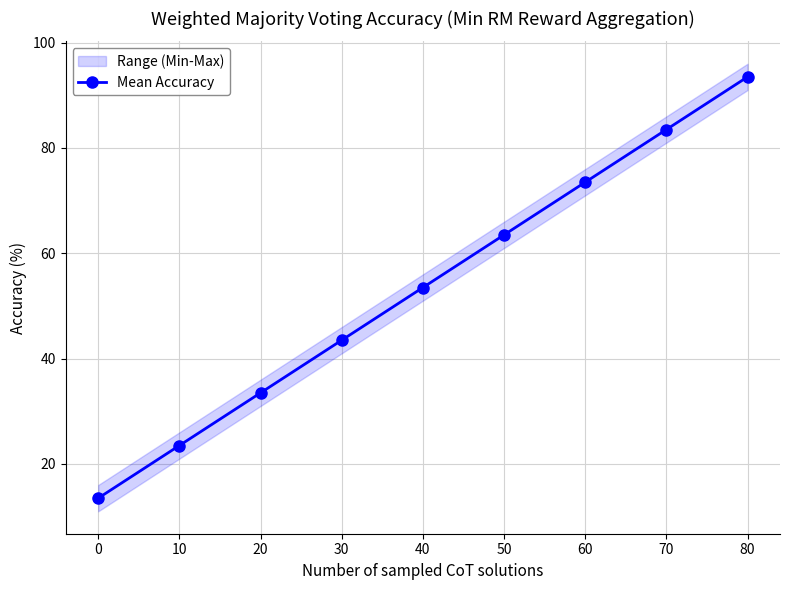

The Mean Accuracy series shows 10.5 at 20. True or false?

False